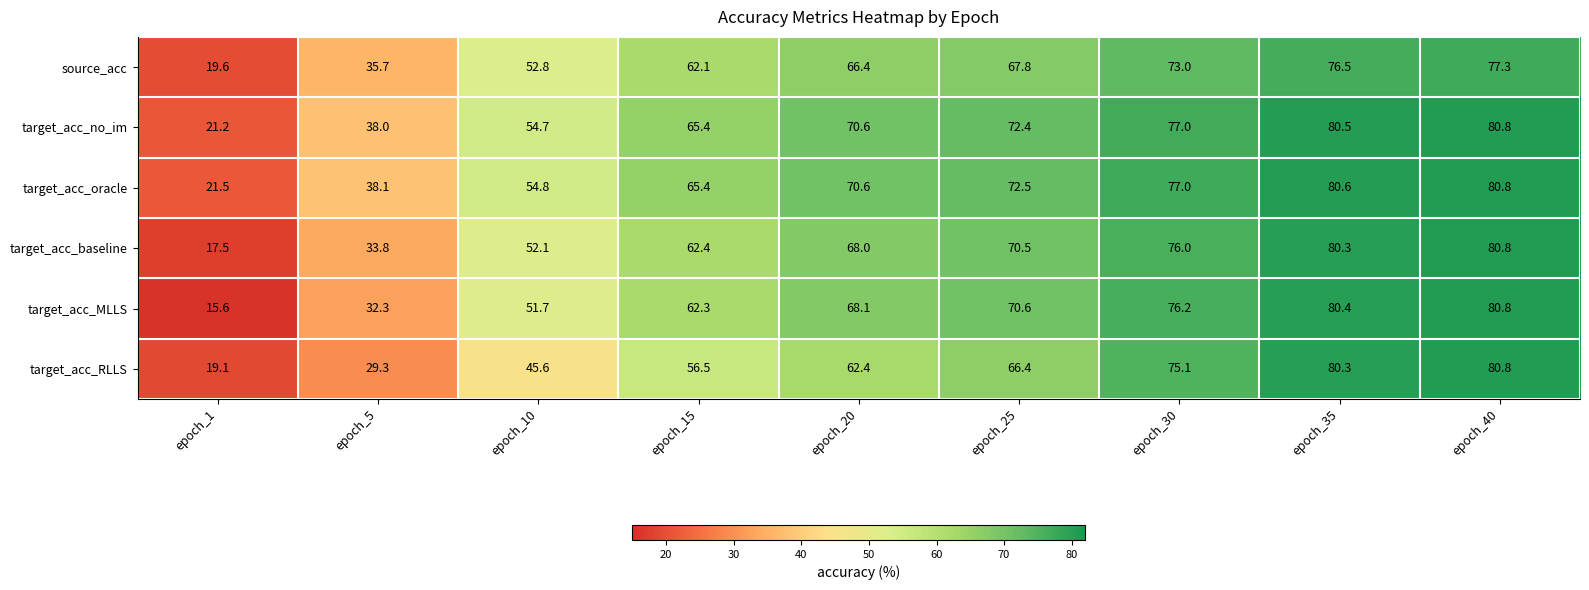

What is the greatest value displayed?

80.8